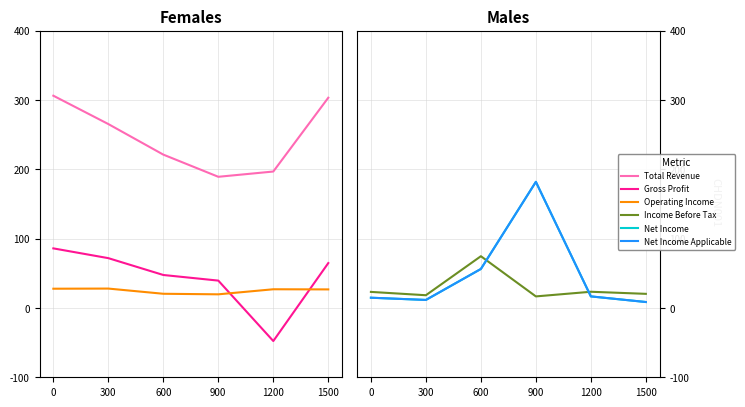

Where is Net Income nearest to the value 95300?

600